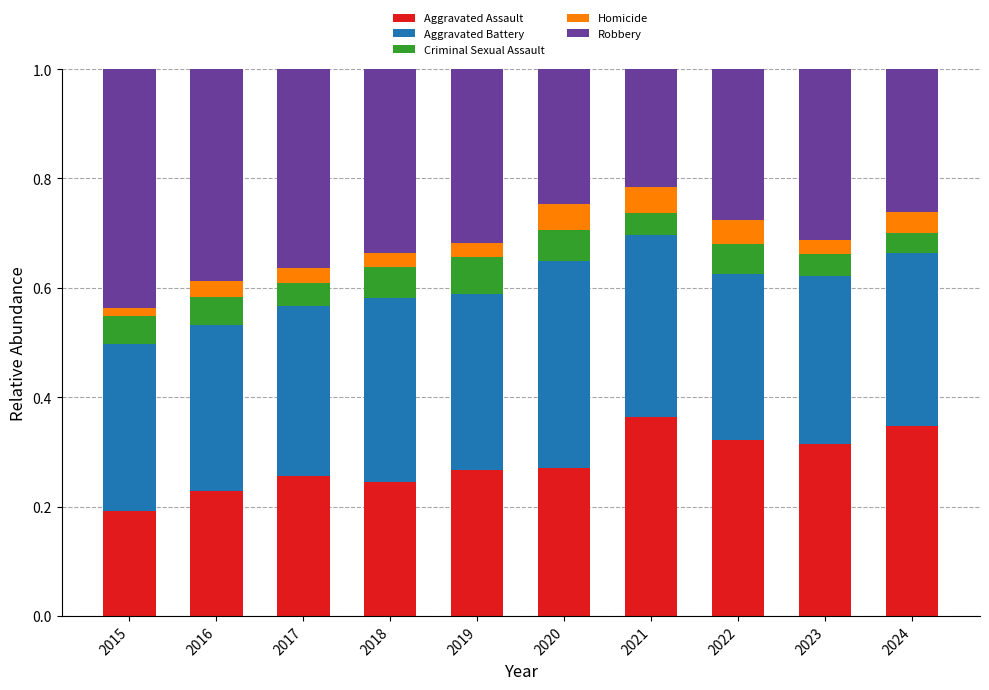

Does the chart contain stacked bars?

Yes